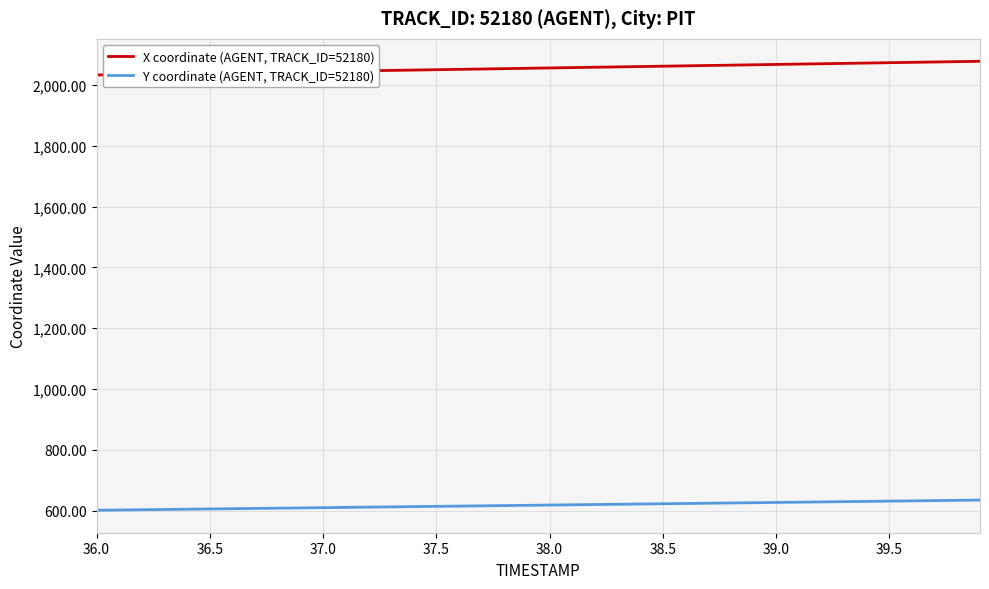

Which series has the largest total across all categories?

X coordinate (AGENT, TRACK_ID=52180)